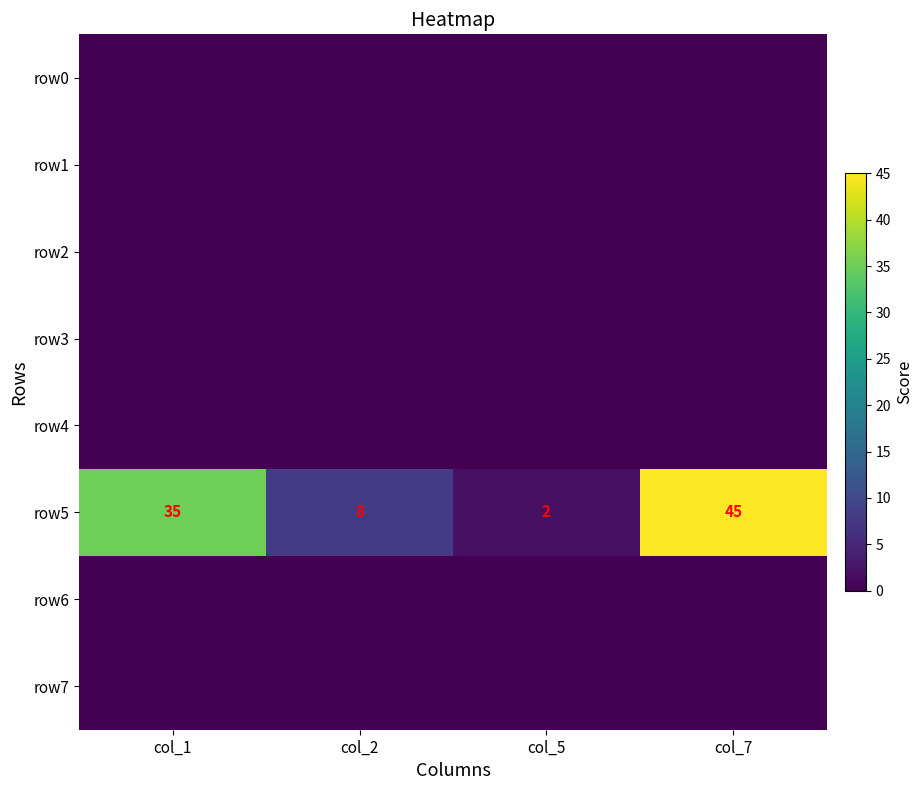

What is the difference between the second highest and second lowest values in the row5 series?

27